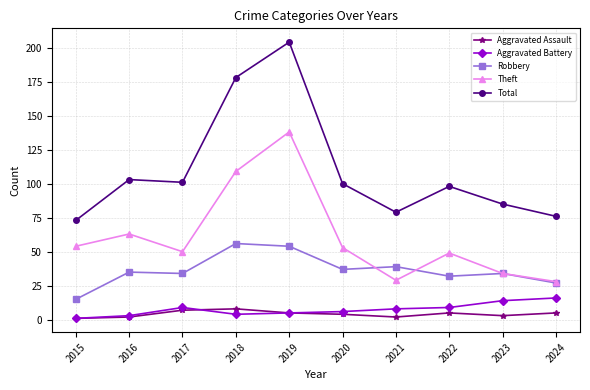

Read the Aggravated Assault value at 2020.

4